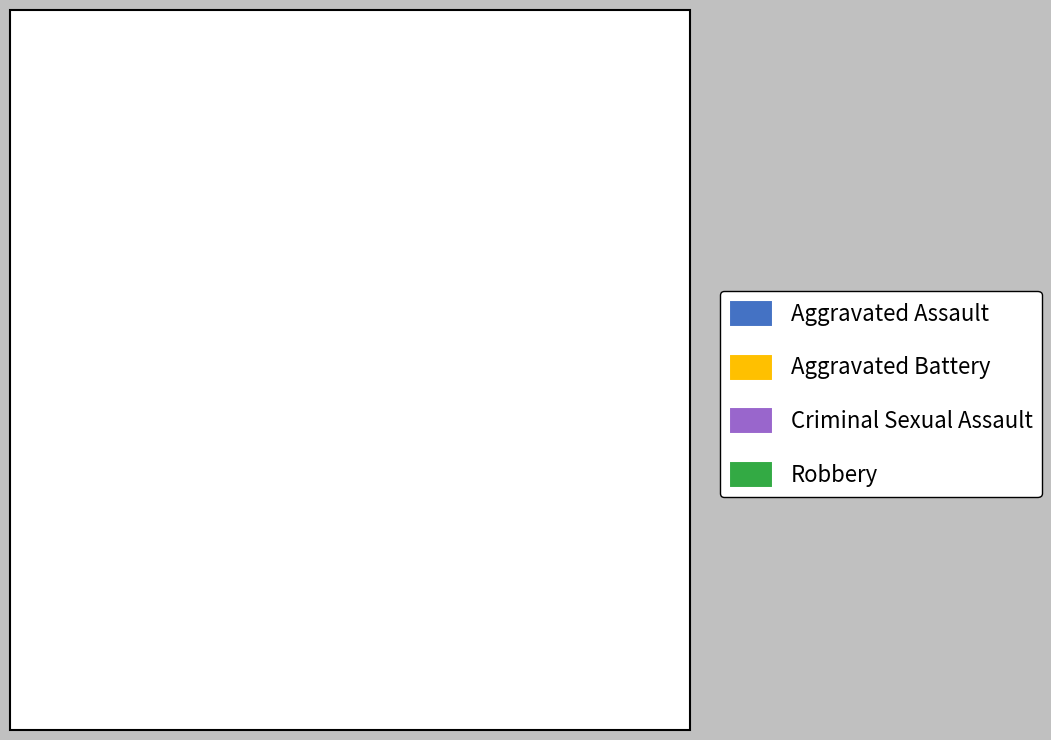

To the nearest percent, what is the average slice percentage?

25%